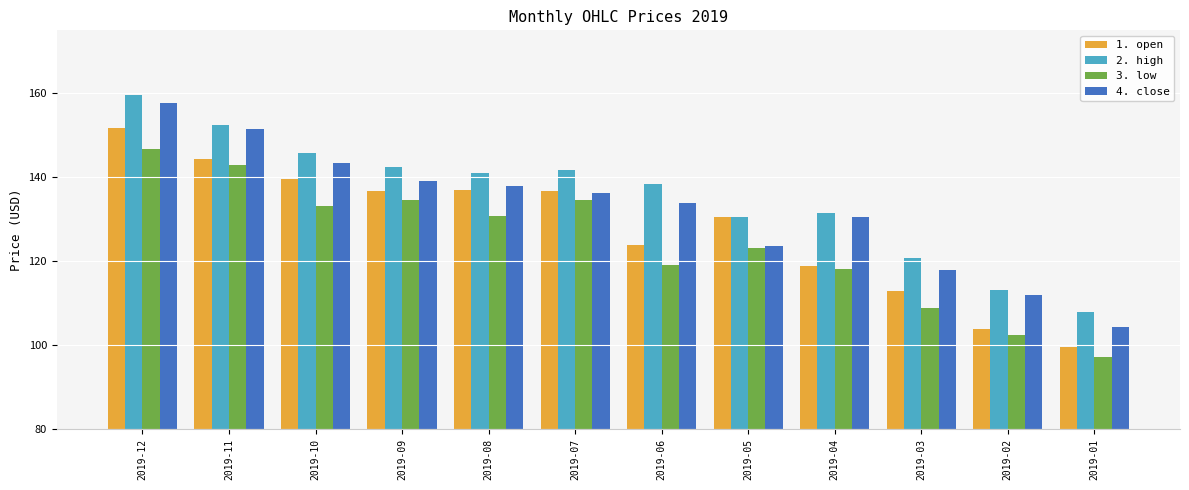

What are all the series names shown in the legend?

1. open, 2. high, 3. low, 4. close